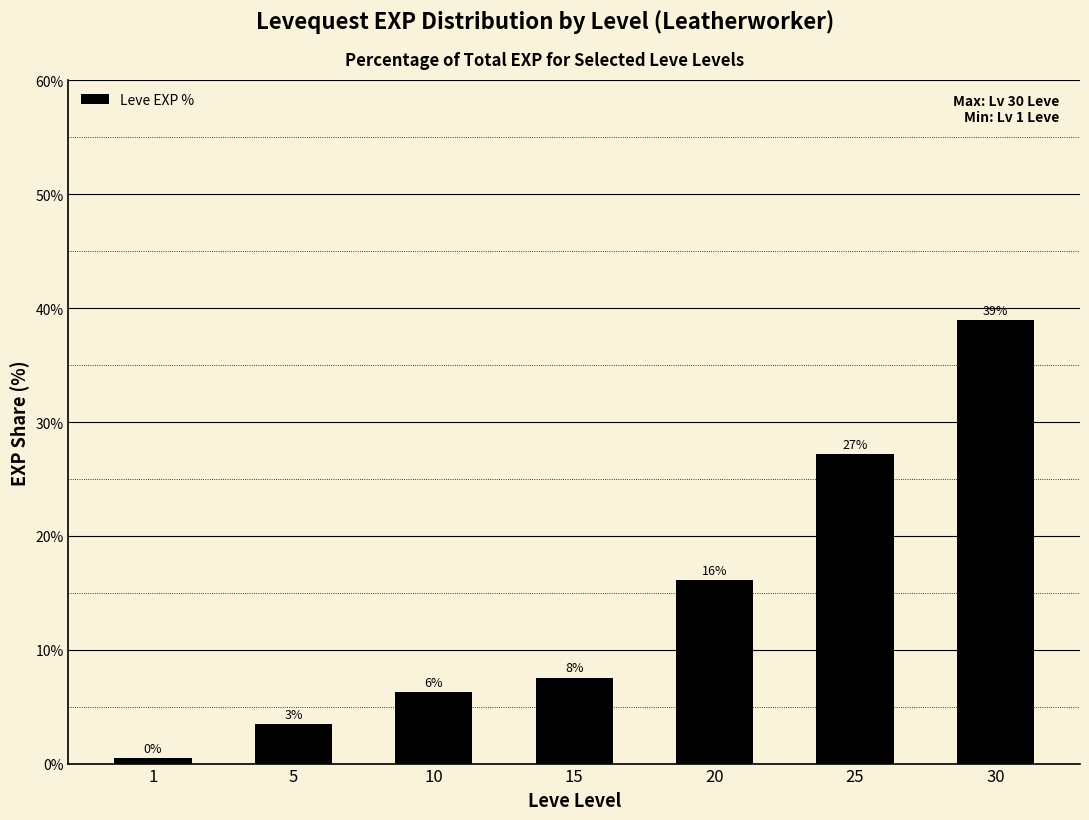

What is the difference between the maximum and minimum values?

38.5